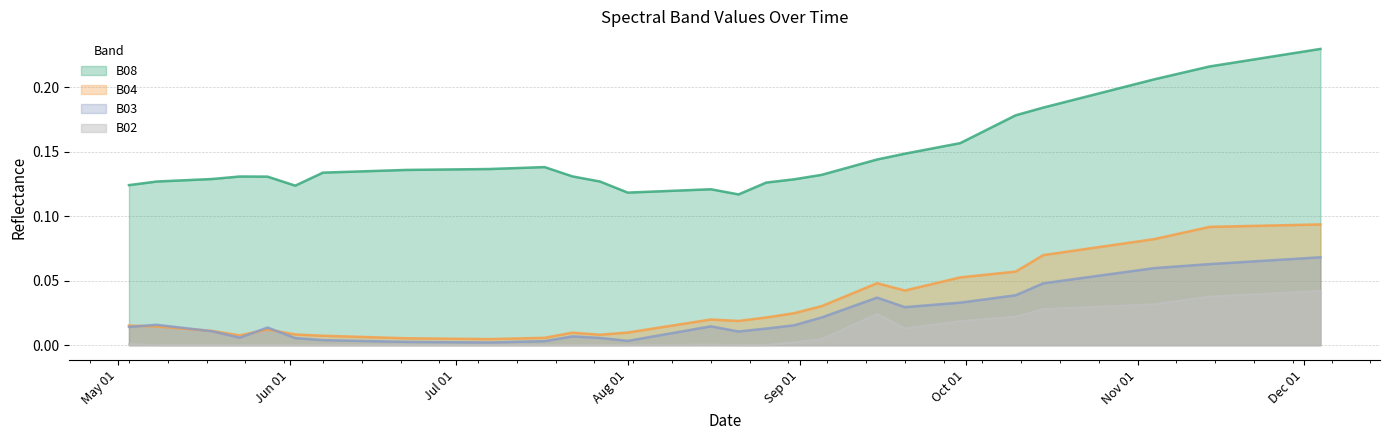

Which series has the largest range (max minus min)?

B08